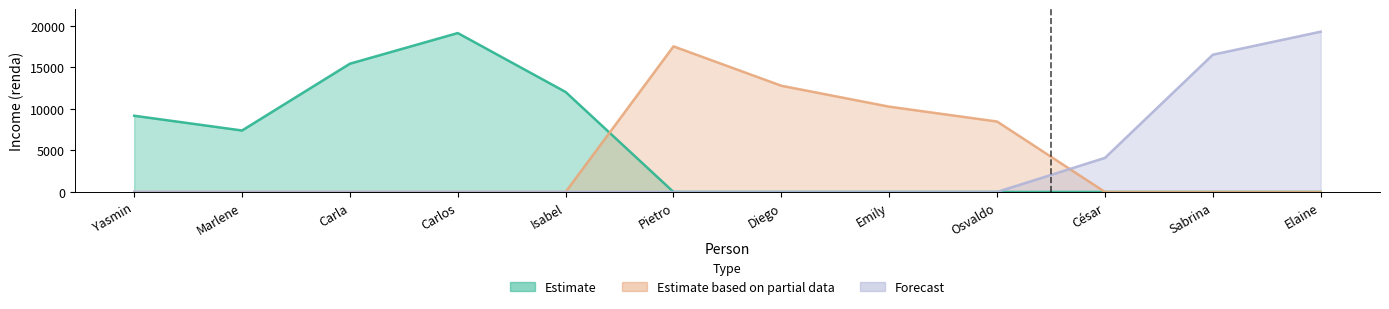

At how many categories does at least one series exceed 5711?

11